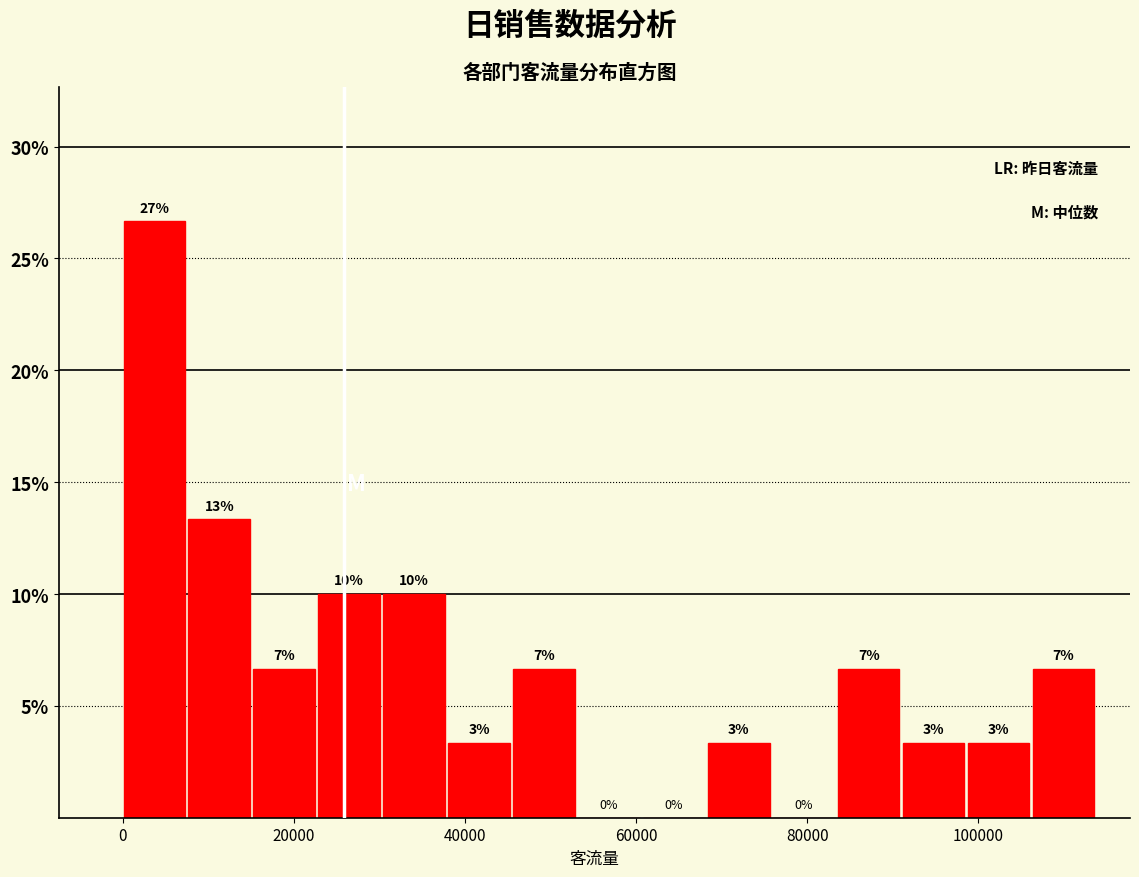

Around what value on the x-axis is the tallest bar? Give the approximate position of its centre, as read against the axis.

4000